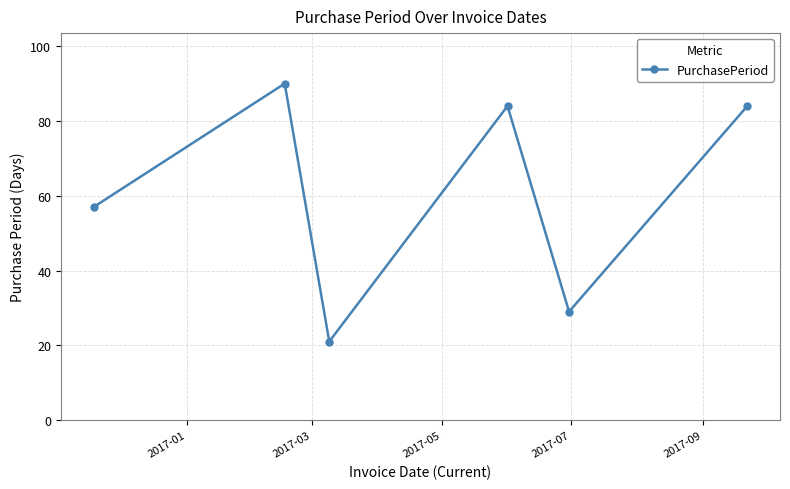

What is the smallest value displayed?

21